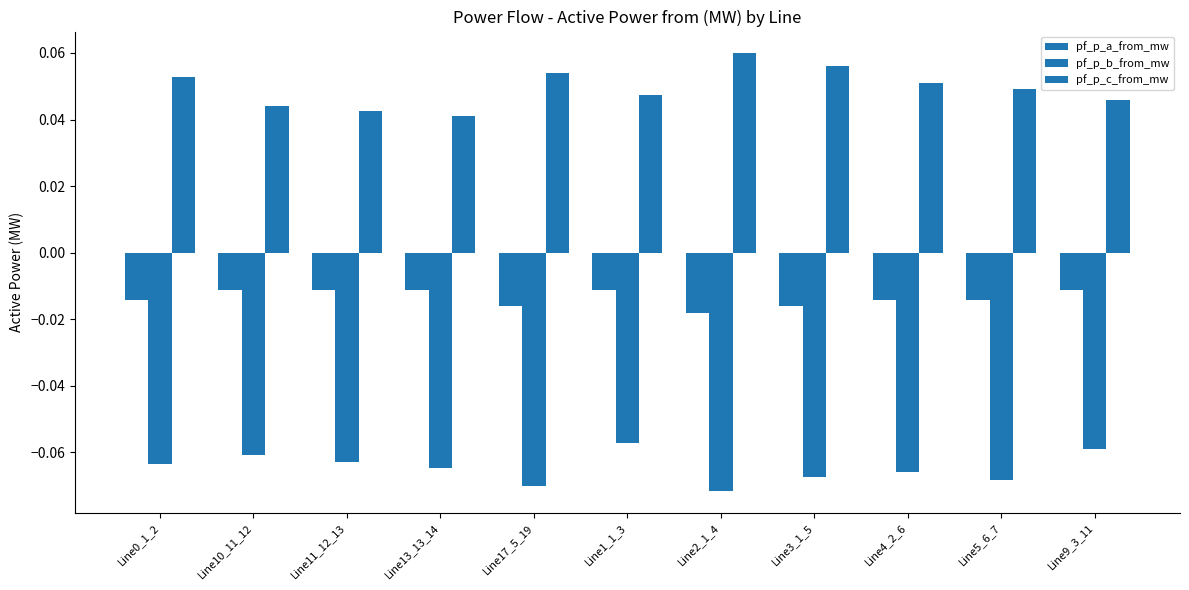

At which category is the sum across all series the highest?

Line1_1_3